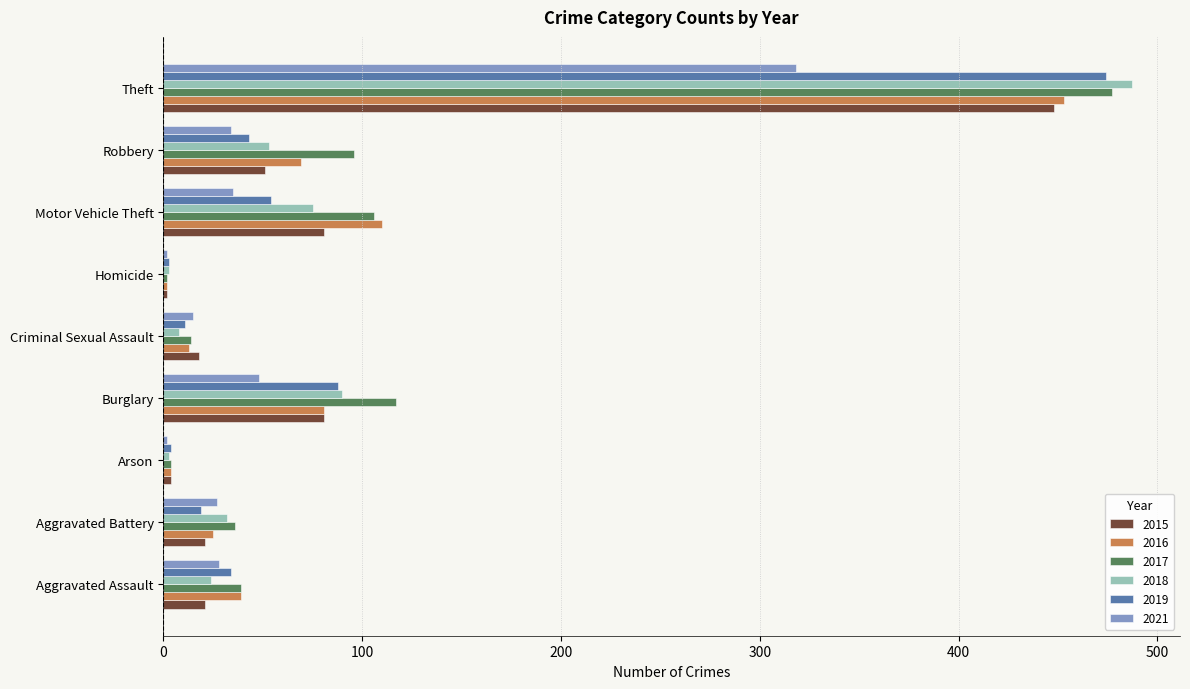

The 2015 series shows 21 at Aggravated Assault. True or false?

True